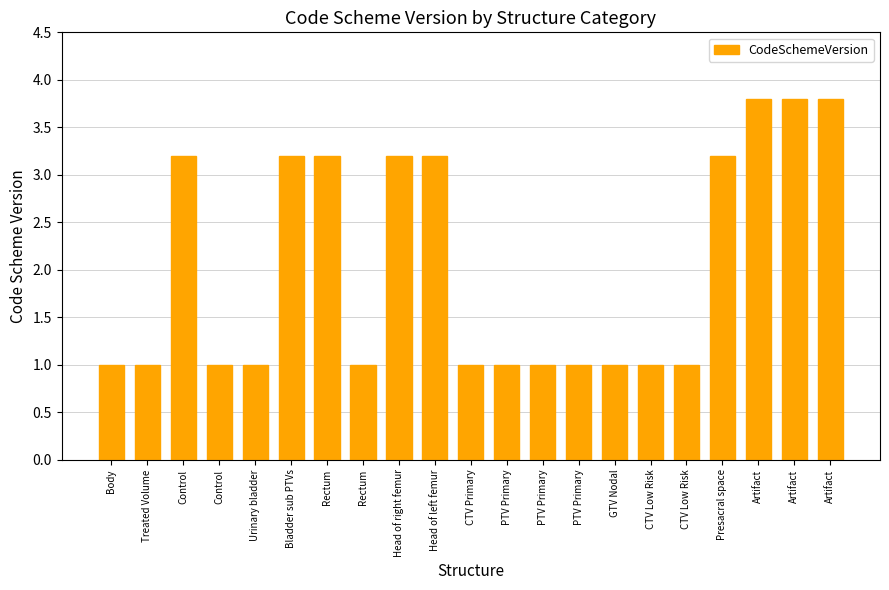

Are the bars horizontal?

No